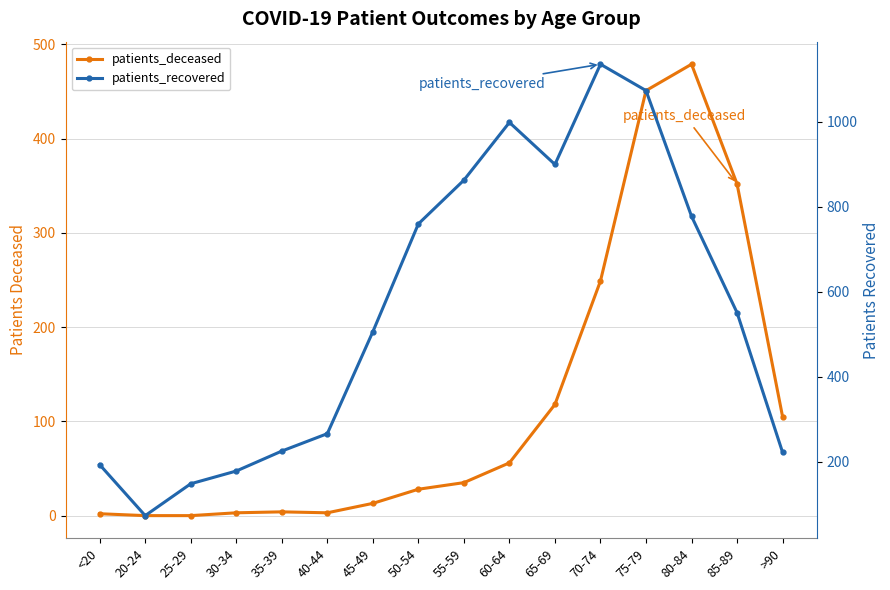

In patients_recovered, how many points are lower than both neighbors (excluding endpoints)?

2